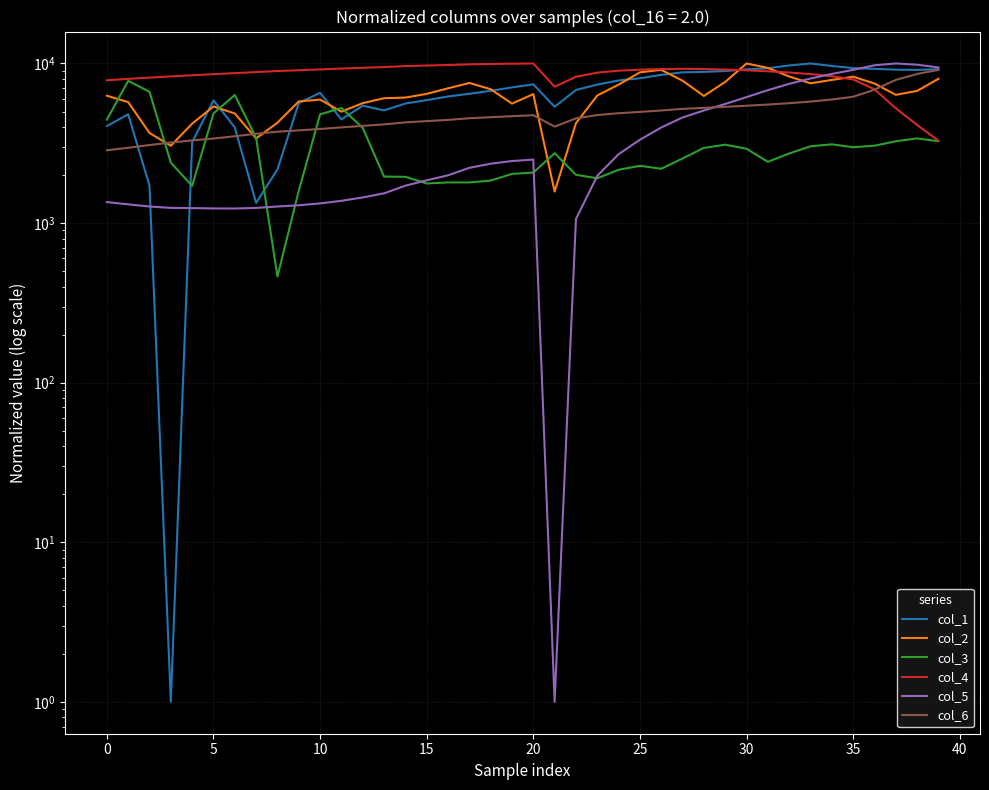

Reading right to left, list all the values displayed in this chart.

col_1: 9220.1	9110.5	9147.3	9257.9	9348.0	9652.3	10001.0	9723.1	9336.0	9183.0	8966.0	8861.0	8801.6	8484.3	8080.9	7825.4	7376.7	6818.6	5355.2	7402.7	7080.5	6740.6	6457.3	6211.5	5897.3	5611.3	5079.9	5440.0	4462.6	6553.8	5639.8	2167.2	1338.2	3974.0	5878.3	3213.5	1.0	1714.3	4802.8	4053.4
col_2: 8014.3	6730.4	6361.6	7489.1	8263.9	7886.7	7507.7	8287.4	9379.0	10001.0	7663.0	6259.0	7798.1	9124.9	8797.9	7369.0	6300.8	4223.0	1574.9	6424.2	5604.2	6899.2	7547.9	6986.6	6450.1	6113.5	6057.2	5642.5	4987.5	5937.2	5782.8	4254.2	3389.4	4858.9	5379.0	4196.9	3051.8	3669.3	5723.9	6282.1
col_3: 3258.4	3392.1	3255.5	3051.9	2987.1	3114.6	3027.5	2728.7	2418.9	2921.9	3098.1	2959.3	2538.0	2189.1	2284.2	2157.9	1908.5	2006.9	2741.0	2071.6	2033.5	1845.9	1796.8	1797.4	1769.4	1948.4	1955.7	3945.8	5257.1	4798.7	1591.9	462.7	3419.6	6348.3	4865.8	1709.0	2390.9	6646.7	7779.7	4444.2
col_4: 3287.4	4116.6	5241.2	6893.2	7941.8	8318.7	8580.3	8780.0	8937.3	9061.1	9158.5	9224.0	9261.6	9227.3	9140.9	9013.3	8761.1	8256.3	7149.0	10001.0	9970.3	9927.1	9875.6	9783.7	9707.0	9630.4	9493.5	9394.7	9291.0	9177.7	9068.2	8967.7	8834.4	8699.6	8565.5	8435.1	8300.2	8155.3	8007.0	7852.3
col_5: 9444.3	9826.6	10001.0	9742.2	9116.6	8600.7	8047.3	7451.0	6805.8	6155.9	5579.1	5074.4	4588.2	3971.1	3327.2	2699.4	1977.7	1059.8	1.0	2498.0	2447.6	2355.6	2218.6	1991.5	1853.1	1714.7	1535.2	1447.4	1378.4	1327.7	1292.4	1269.5	1244.2	1233.5	1234.7	1241.0	1244.5	1270.0	1309.5	1353.3
col_6: 9115.2	8597.4	7892.1	6851.0	6186.4	5943.3	5771.5	5637.4	5528.0	5434.7	5350.5	5269.9	5195.0	5074.3	4971.0	4879.8	4750.9	4525.7	4021.9	4740.7	4673.5	4606.2	4538.4	4430.0	4352.5	4275.0	4151.6	4064.1	3977.6	3887.3	3808.7	3736.0	3623.9	3499.8	3384.9	3294.7	3197.0	3081.8	2965.0	2857.4